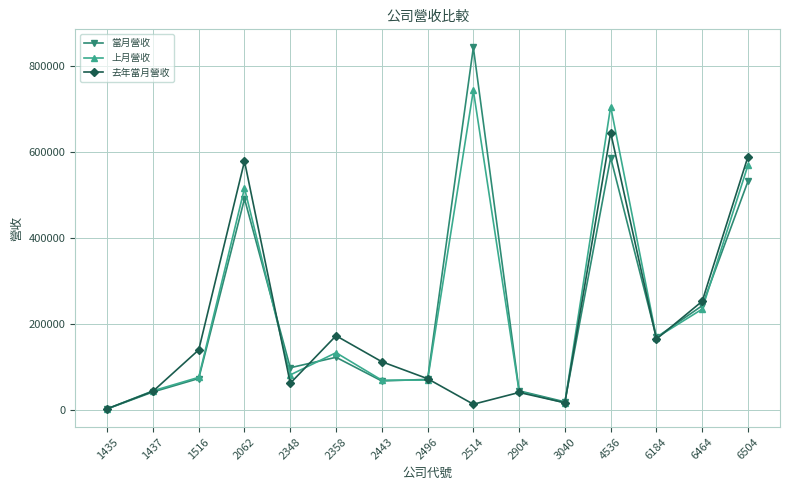

True or false: 當月營收 and 上月營收 cross at least once.

True